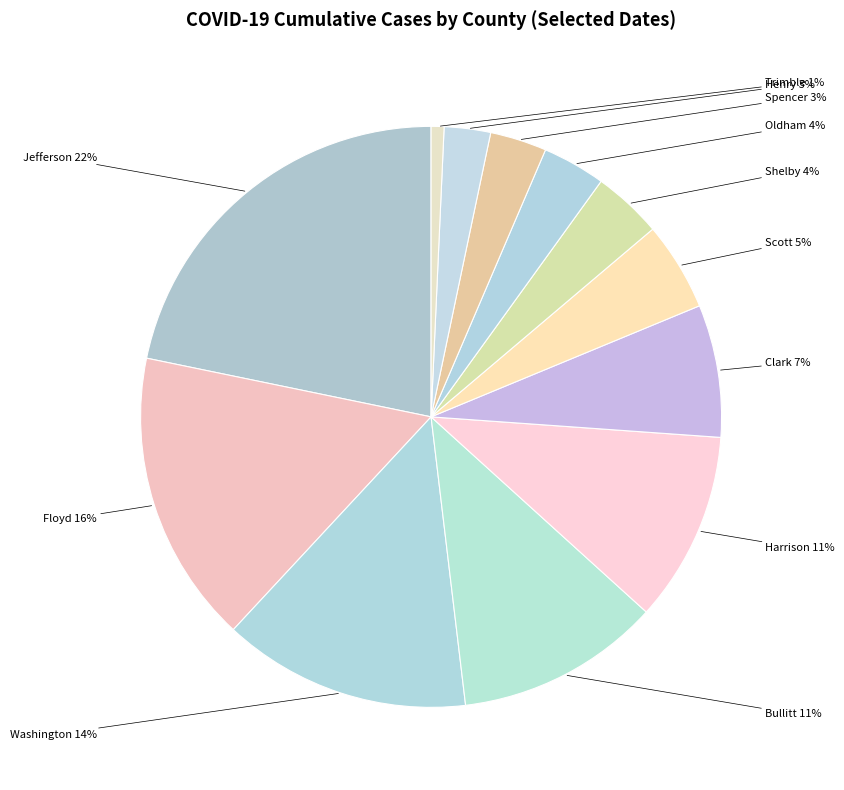

Which slice is the smallest?

Trimble